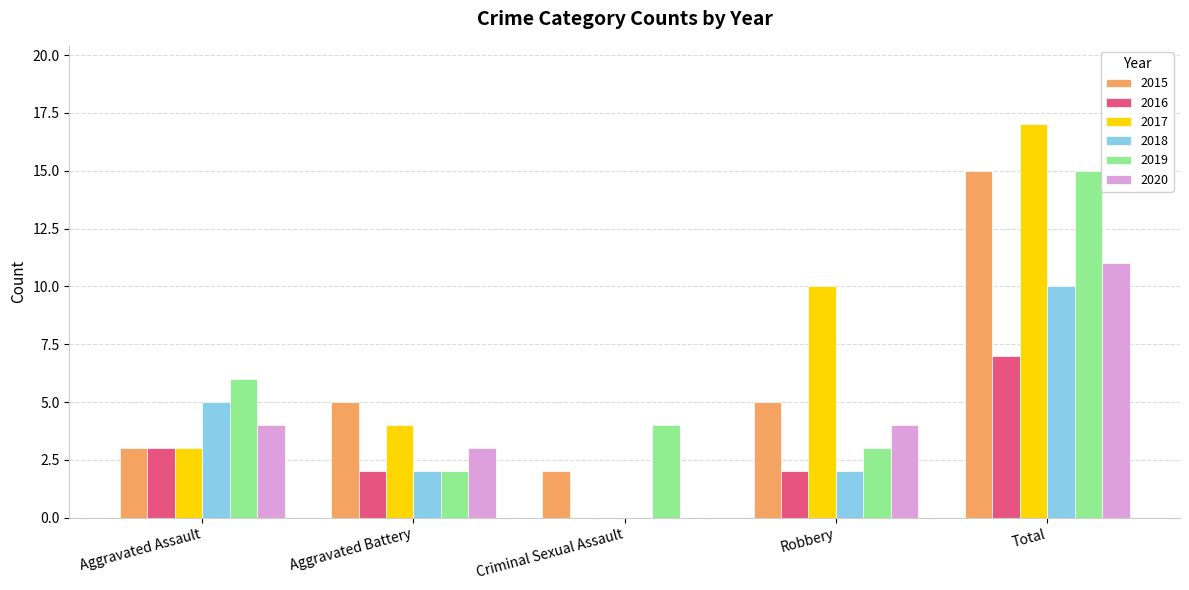

Read the 2017 value at Total, to the nearest 10.

20